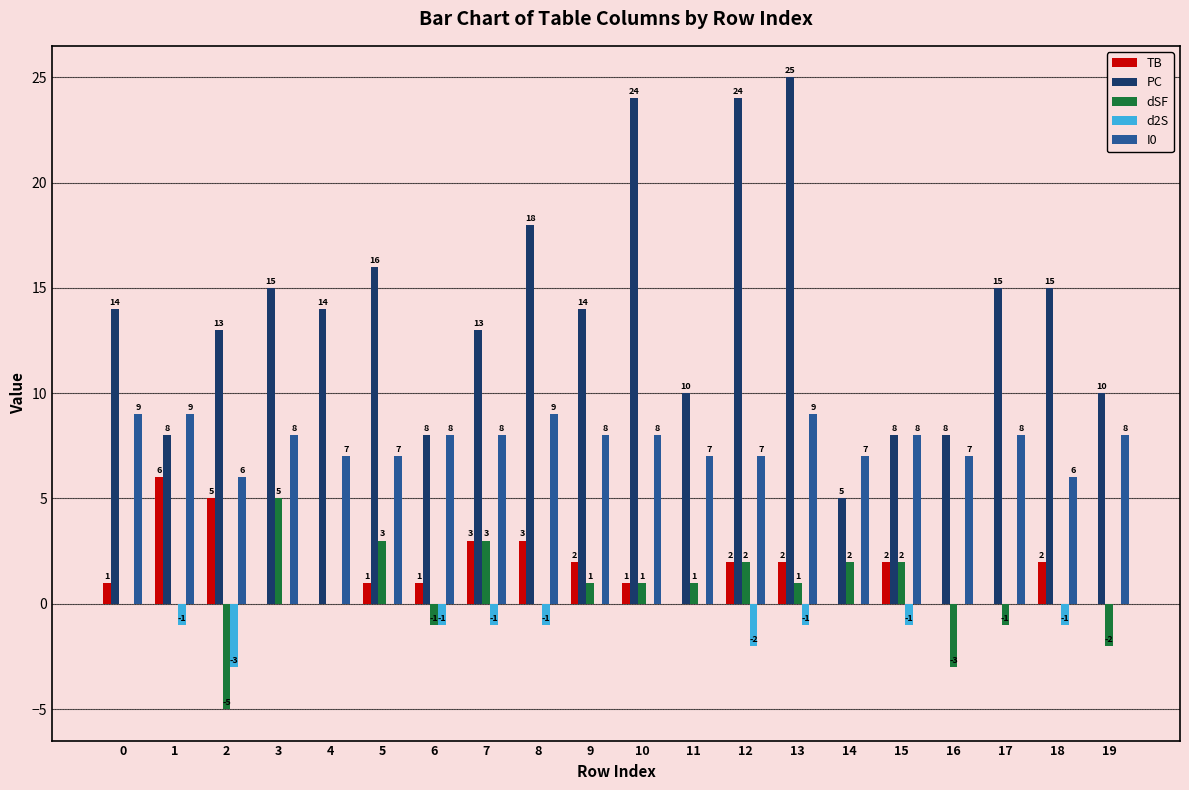

The value of PC at 10 is 11. True or false?

False